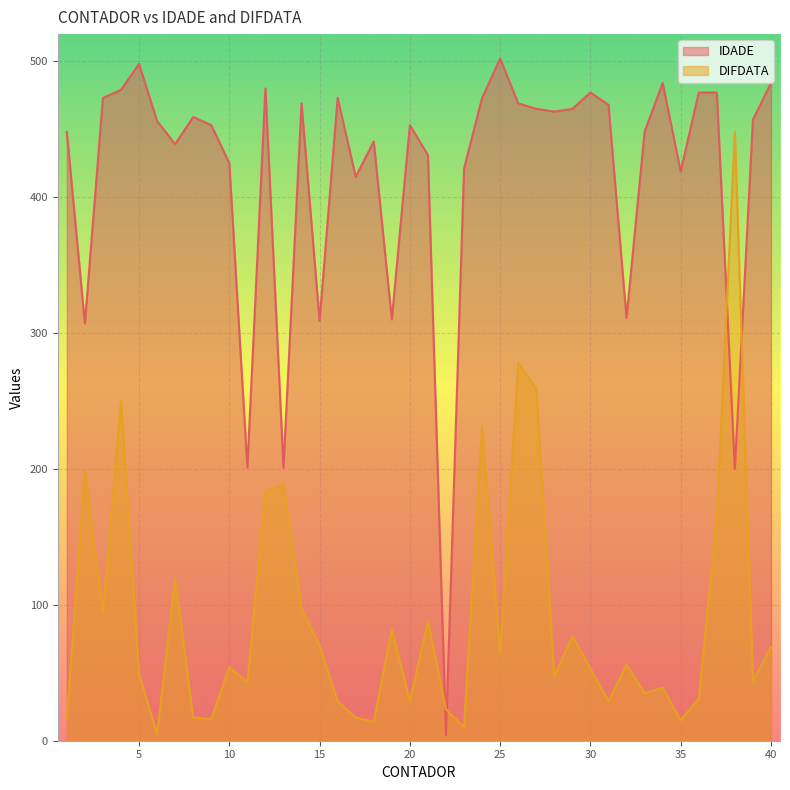

The DIFDATA series shows 16 at 1. True or false?

True